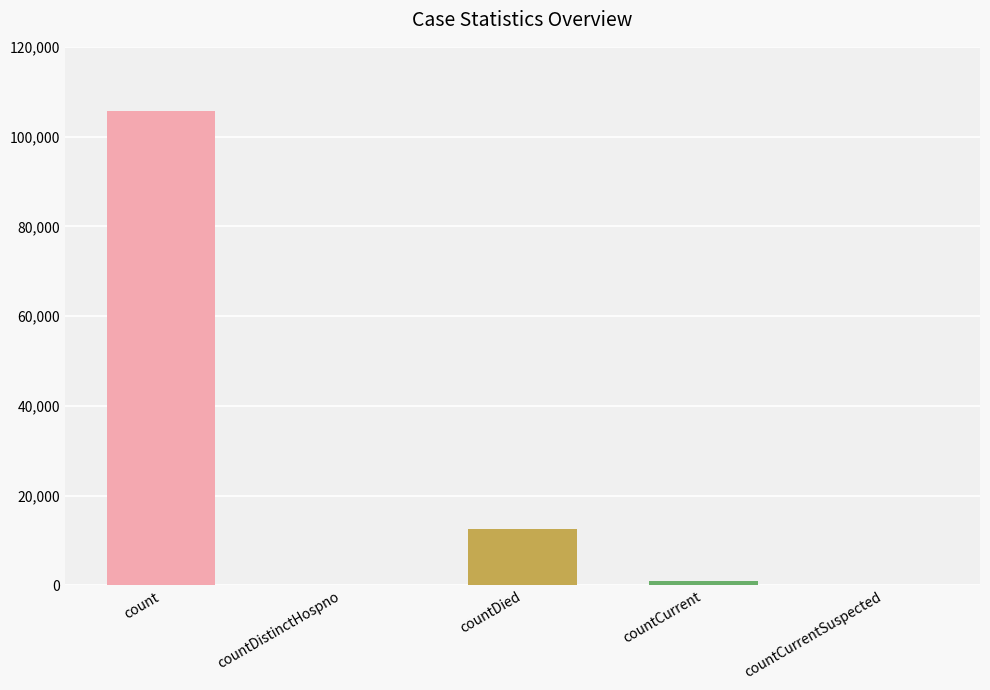

True or false: the data shows 936 at countCurrent.

True